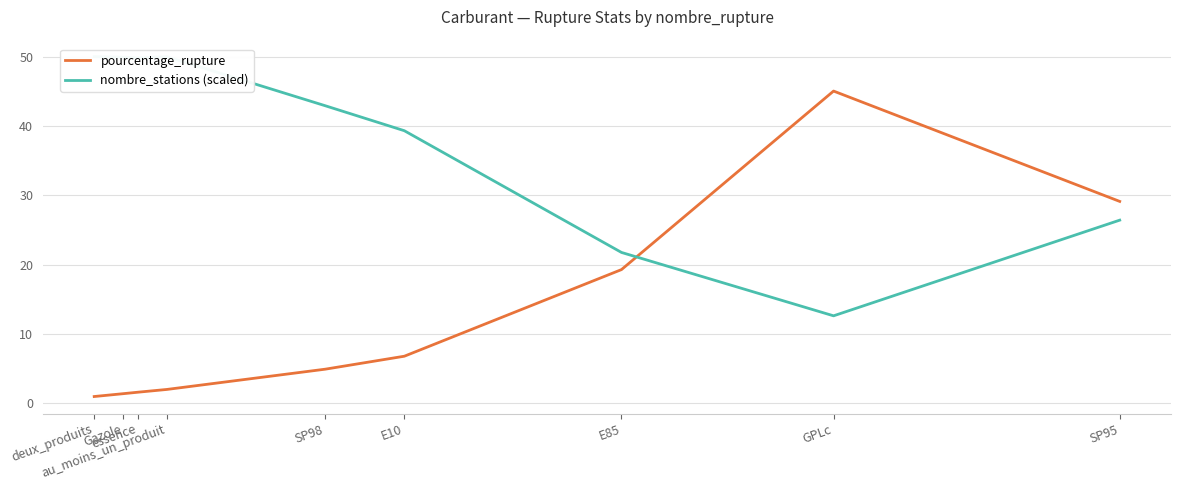

How many values in the pourcentage_rupture series exceed 4?

5